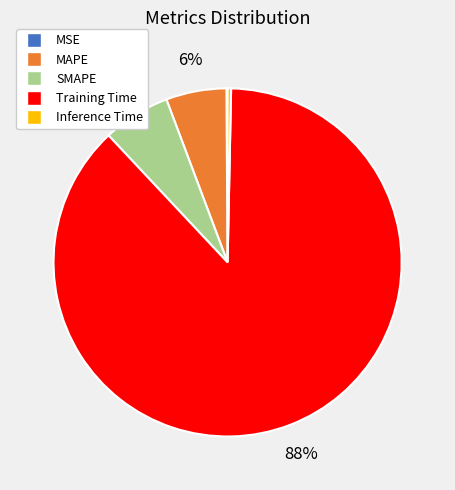

Is there a majority slice in this chart?

Yes